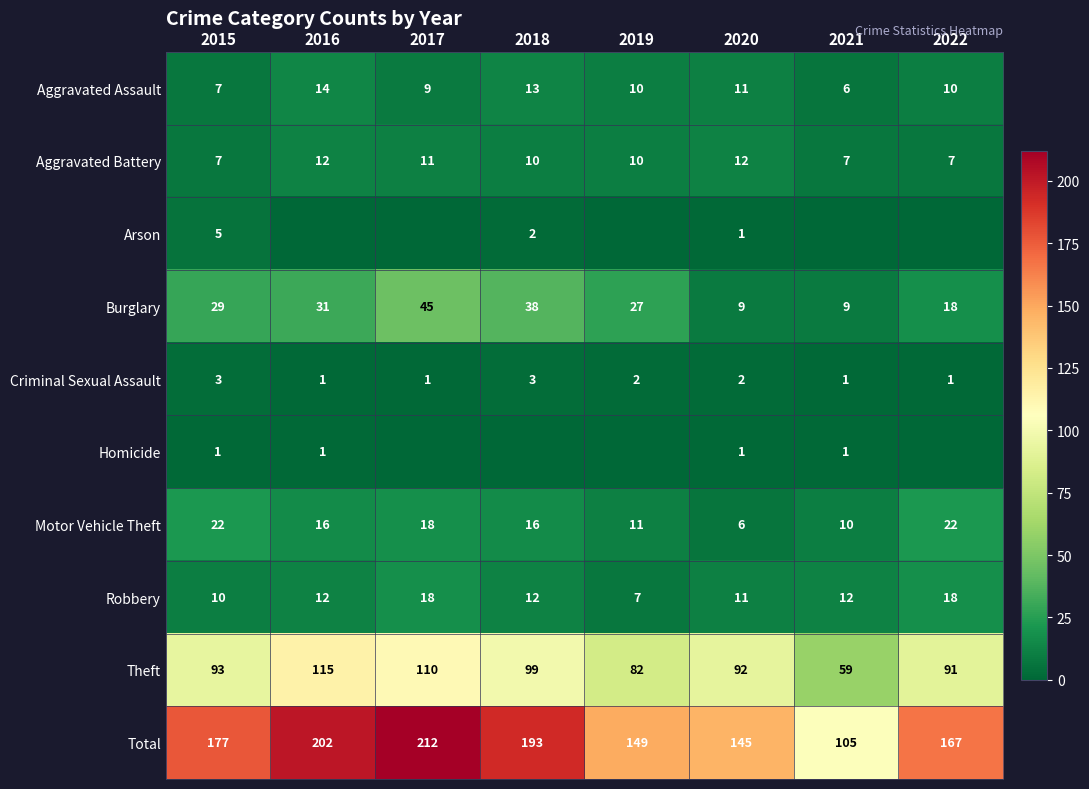

The value of Robbery at 2019 is 10. True or false?

False